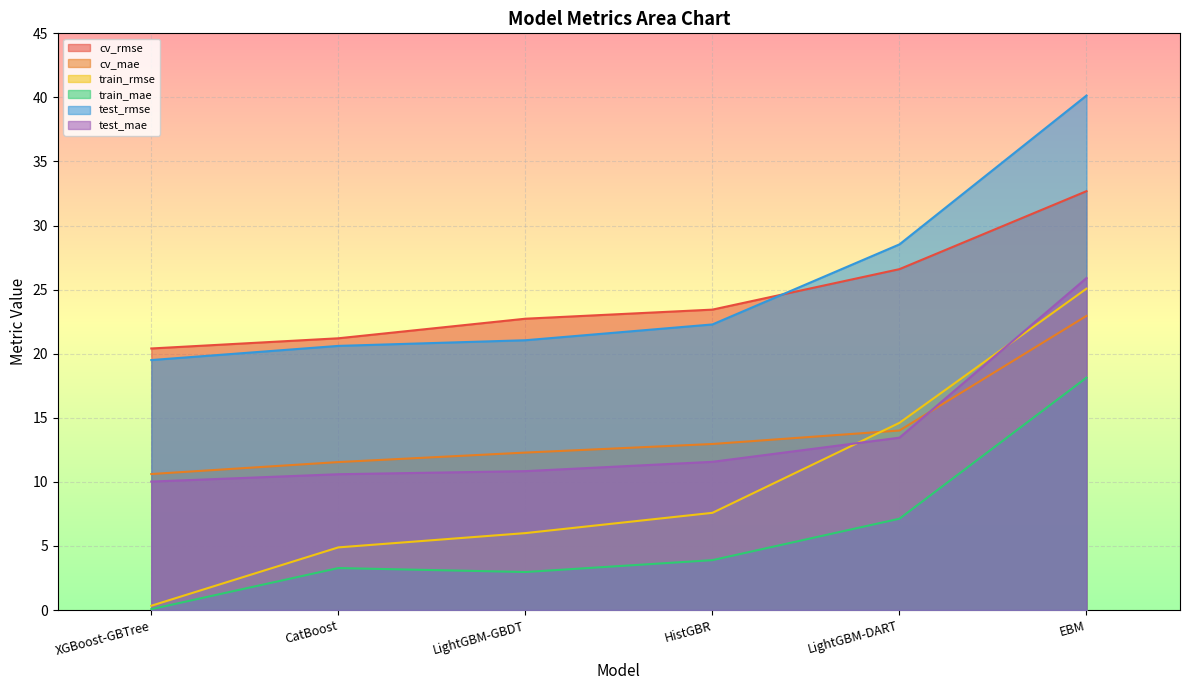

Which has a higher value, EBM or HistGBR?

EBM